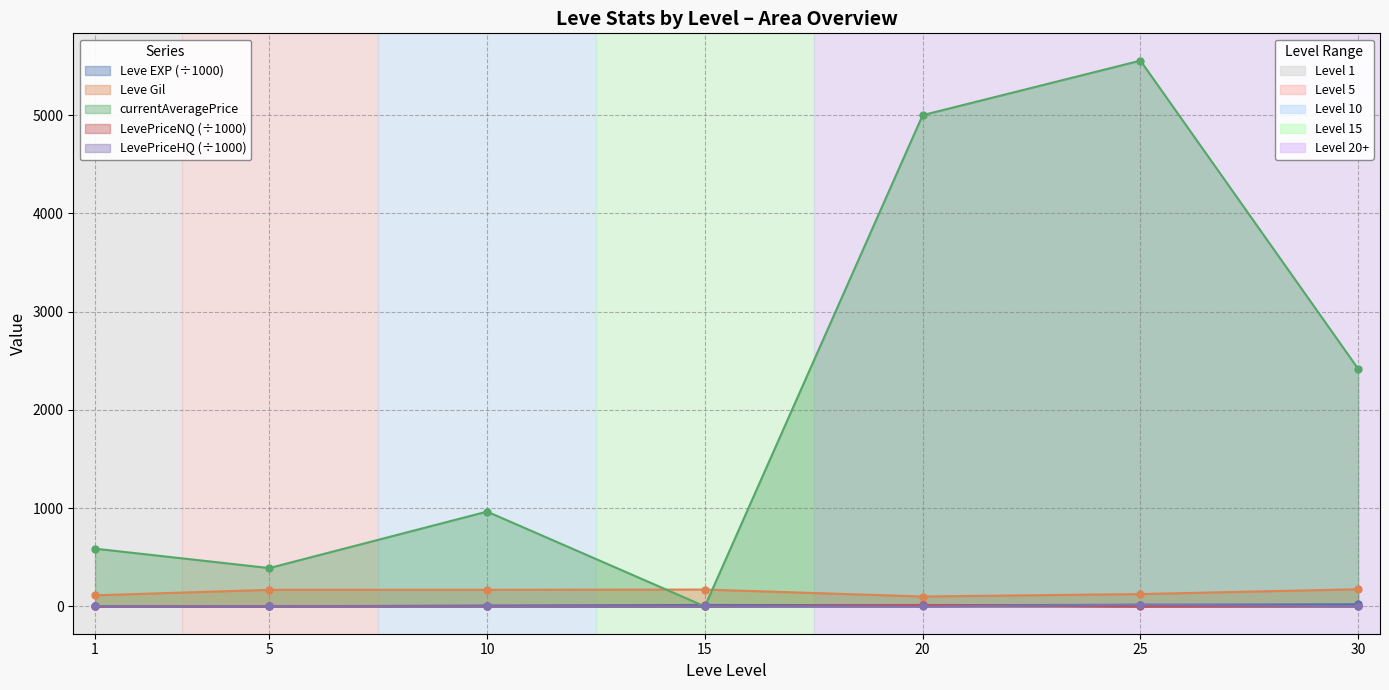

What is the sum of all Leve Gil values?

1025.0